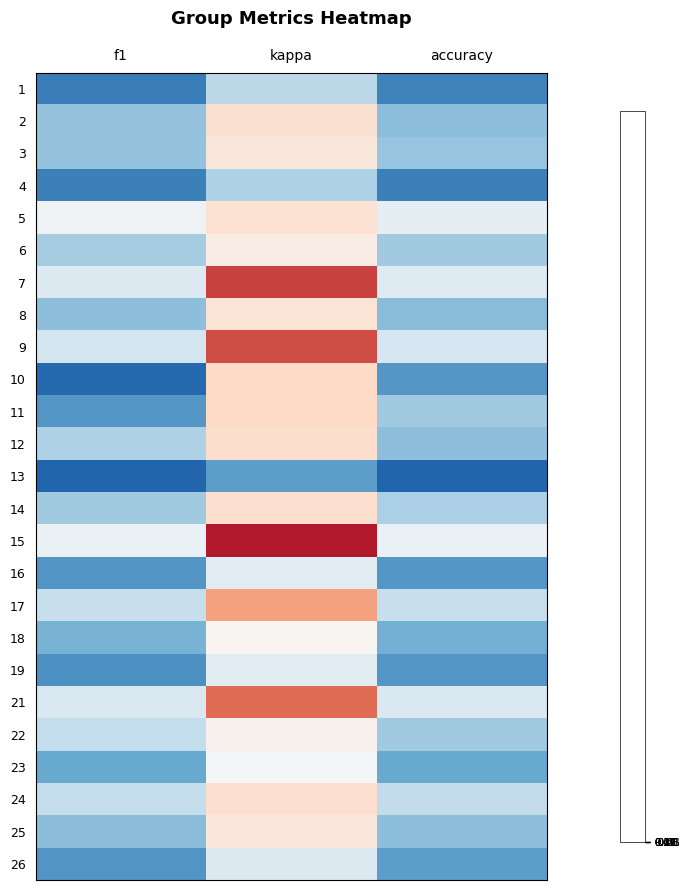

Which series has the largest total across all categories?

13